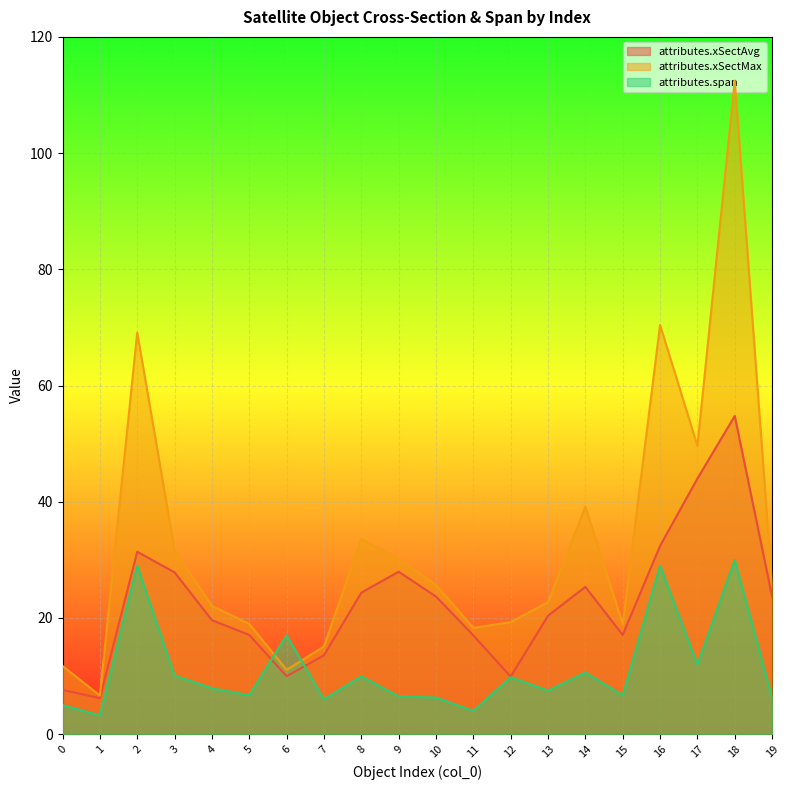

What is the difference between the second highest and second lowest values in the attributes.xSectAvg series?

36.4